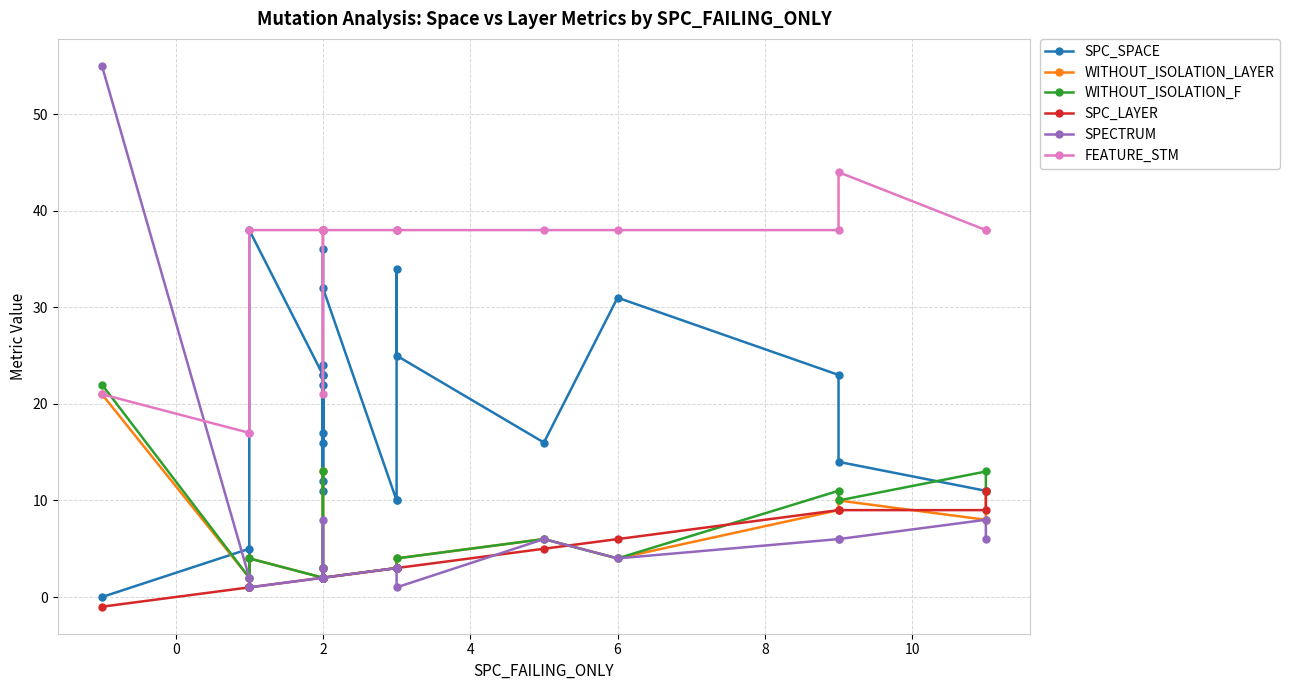

What is the difference between the maximum and minimum values in the WITHOUT_ISOLATION_F series?

21